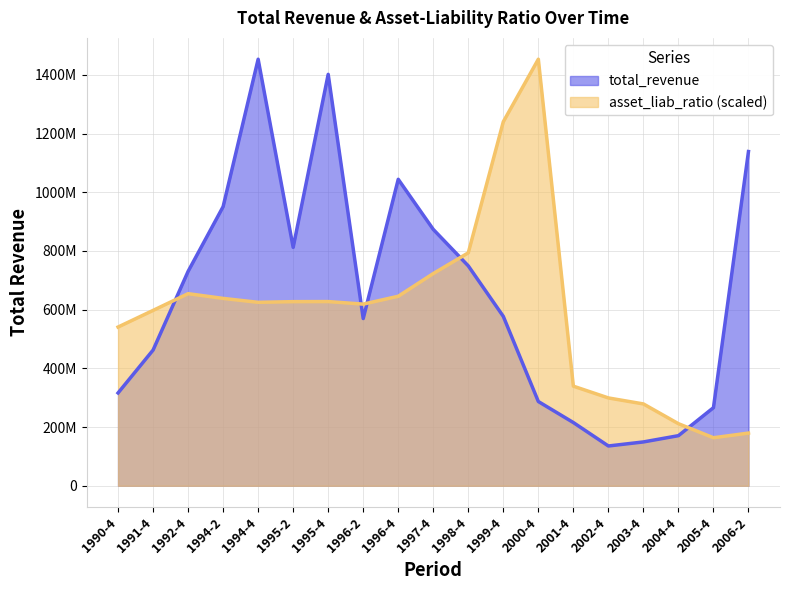

Read the asset_liab_ratio value at 2000-4.

1453196000.0